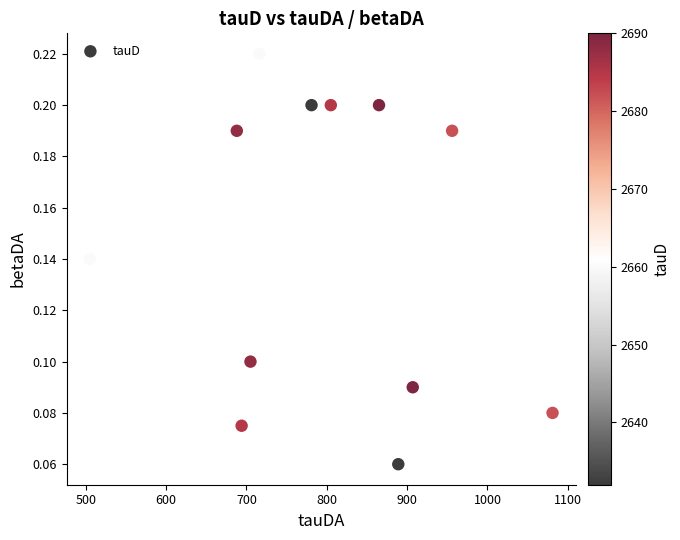

What is the range of X values (max minus min)?

576.0